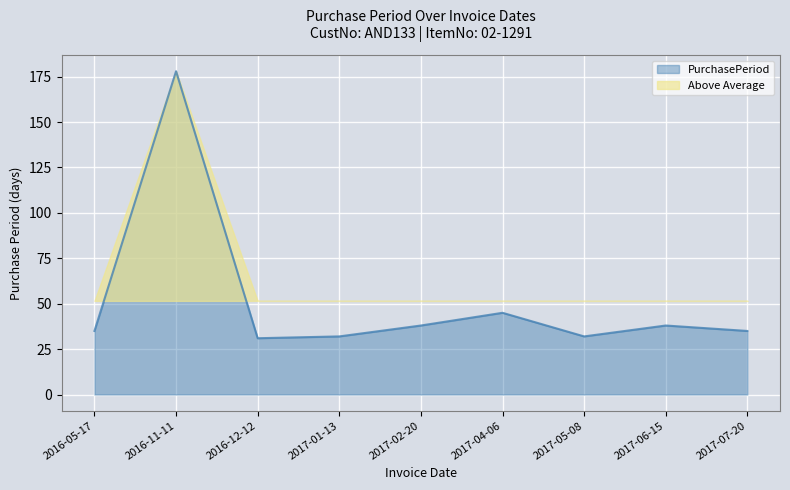

Read the value at 2017-02-20.

38